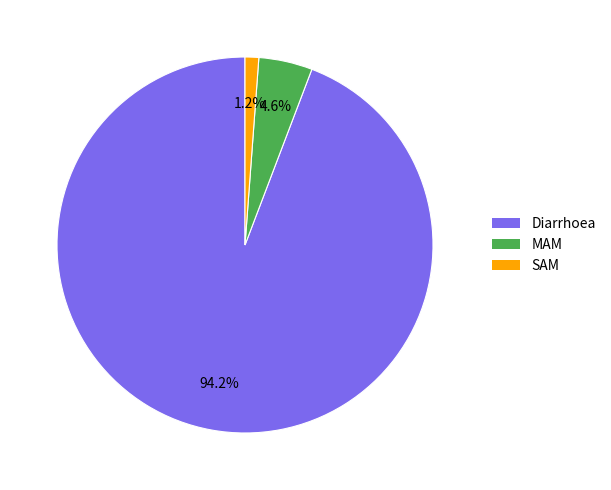

Which slice is the smallest?

SAM